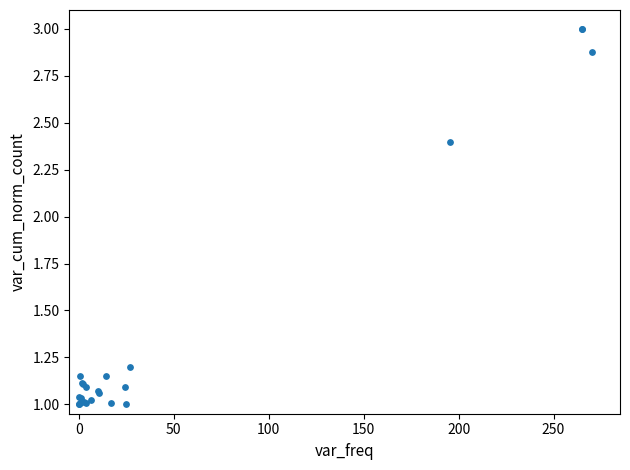

What Y value in the scatter plot is closest to 2?

2.4